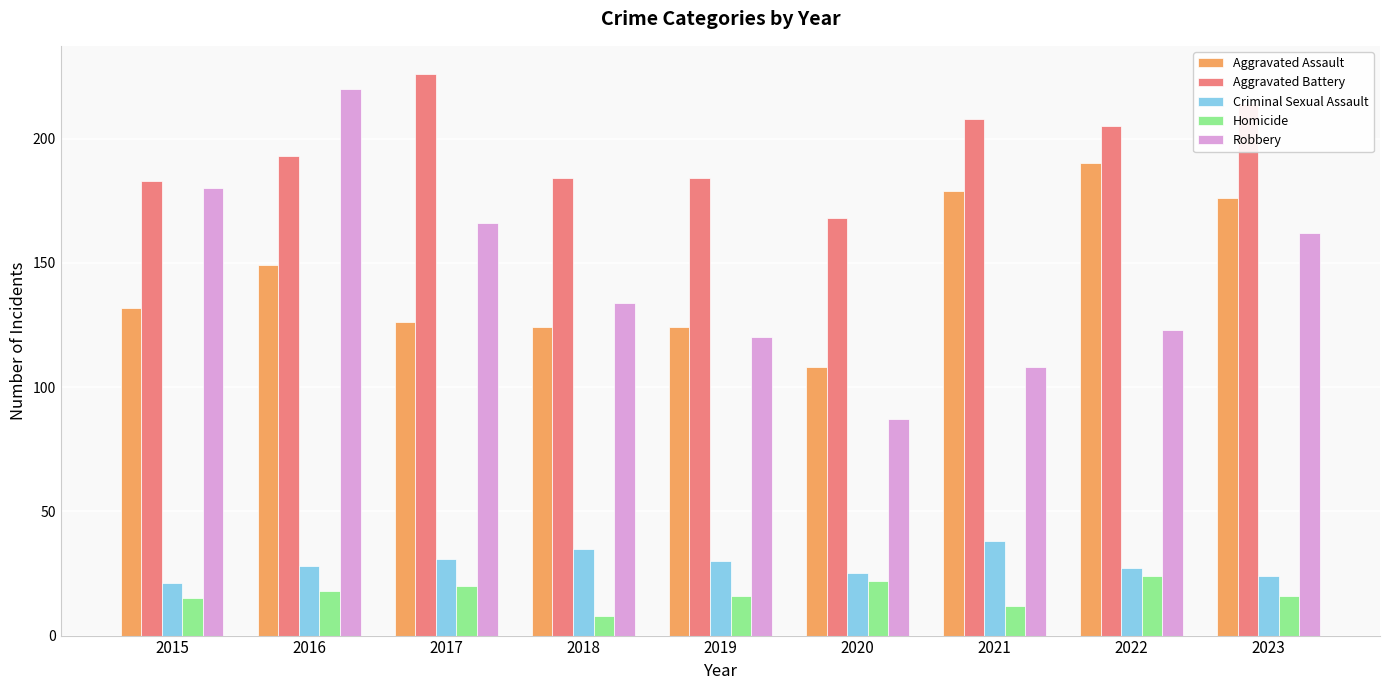

Is it true that Robbery equals 123 at 2022?

True